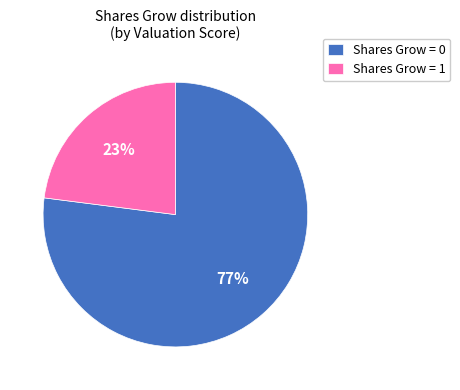

Is it true that Shares Grow = 1 is 23% of the pie?

True